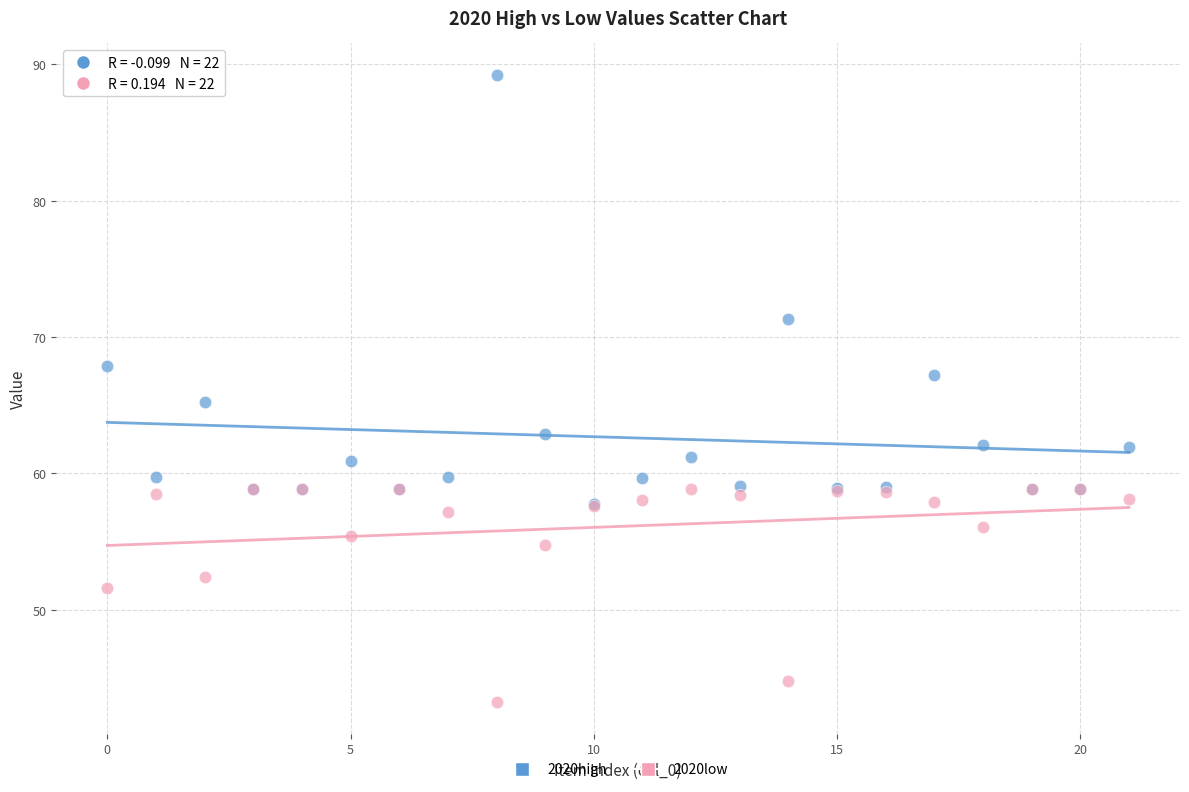

Which series has the largest Y range (max minus min)?

2020high